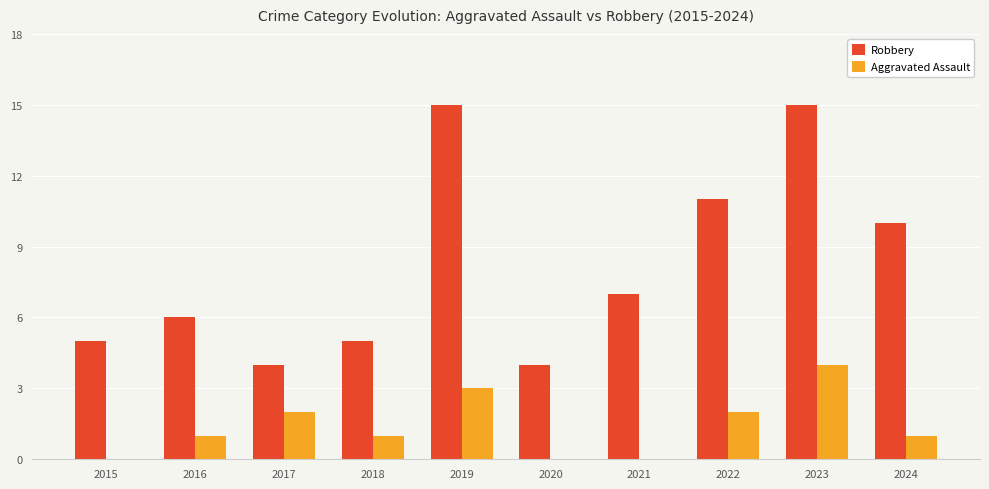

Between 2017 and 2024, which series saw the biggest shift?

Robbery